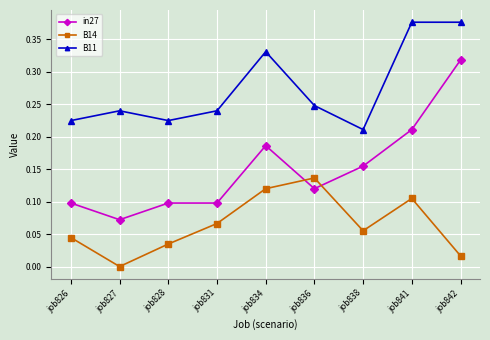

At which category does B14 reach its first local peak?

job836